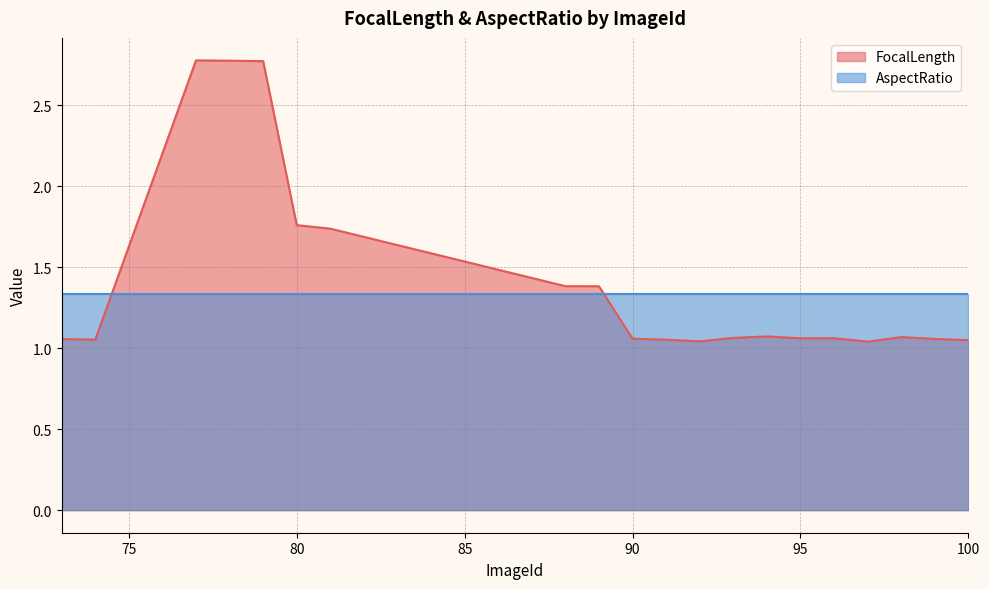

How many points are lower than both their immediate neighbors (excluding endpoints)?

4